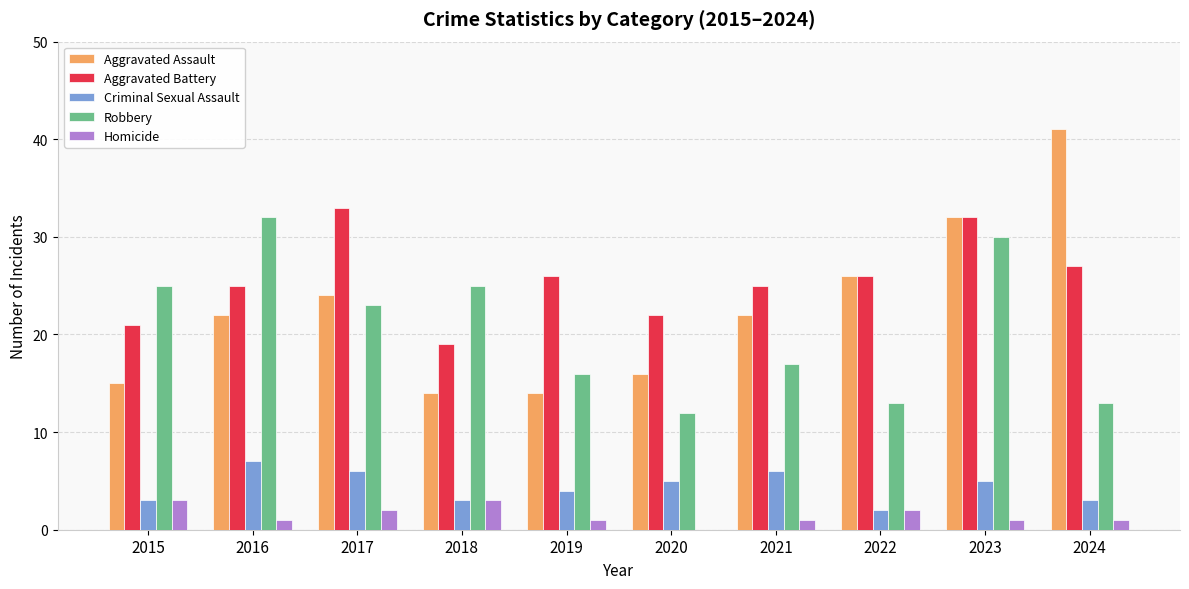

How many groups of bars are there?

10